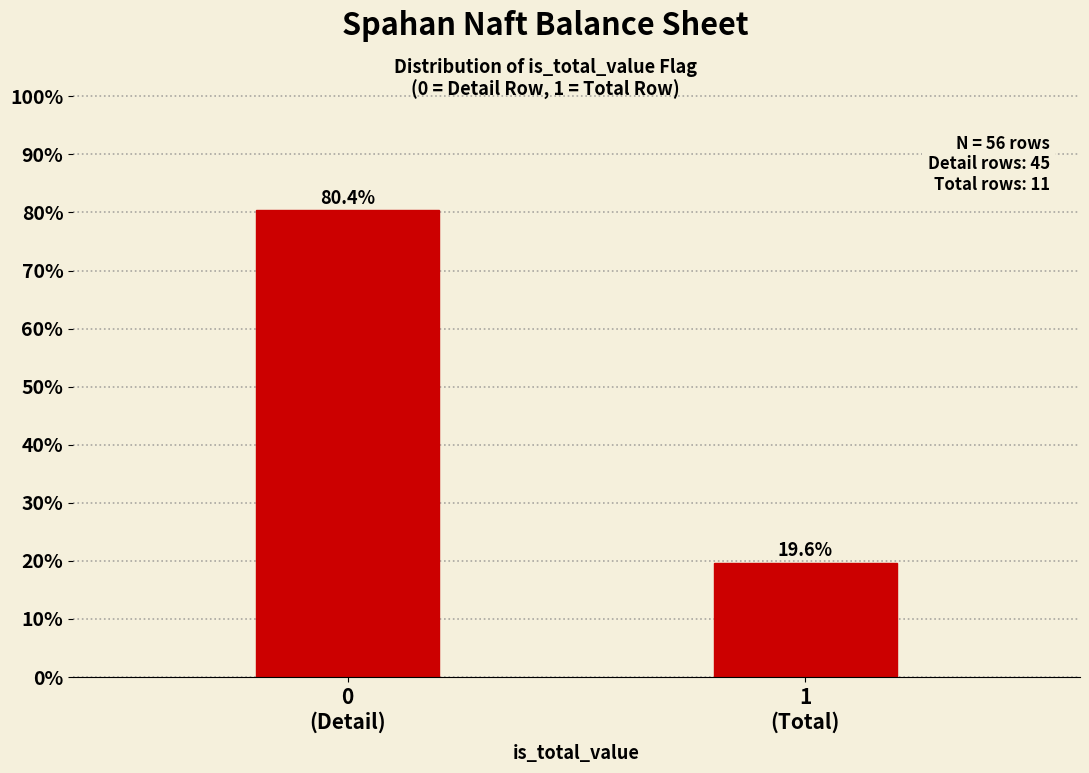

Reading left to right, extract all data points from this chart.

80.4	19.6